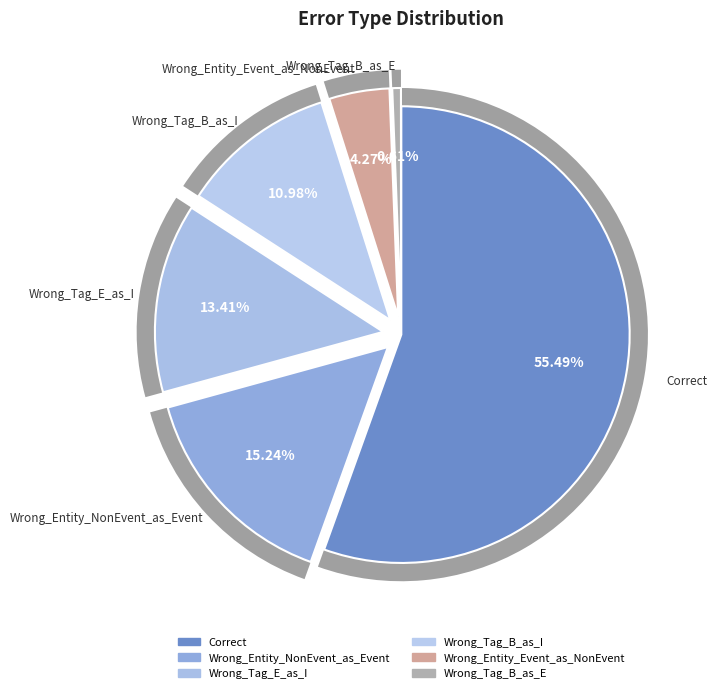

To the nearest percent, what is the combined percentage of Wrong_Tag_B_as_I and Wrong_Entity_NonEvent_as_Event?

26%